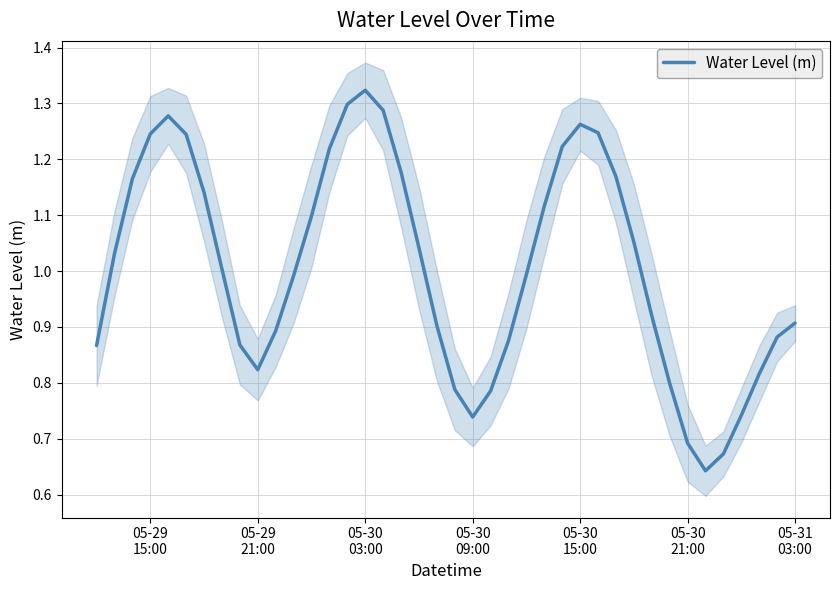

Reading right to left, what are all the values shown in this chart?

0.9	0.9	0.8	0.7	0.7	0.6	0.7	0.8	0.9	1.1	1.2	1.2	1.3	1.2	1.1	1.0	0.9	0.8	0.7	0.8	0.9	1.0	1.2	1.3	1.3	1.3	1.2	1.1	1.0	0.9	0.8	0.9	1.0	1.1	1.2	1.3	1.2	1.2	1.0	0.9